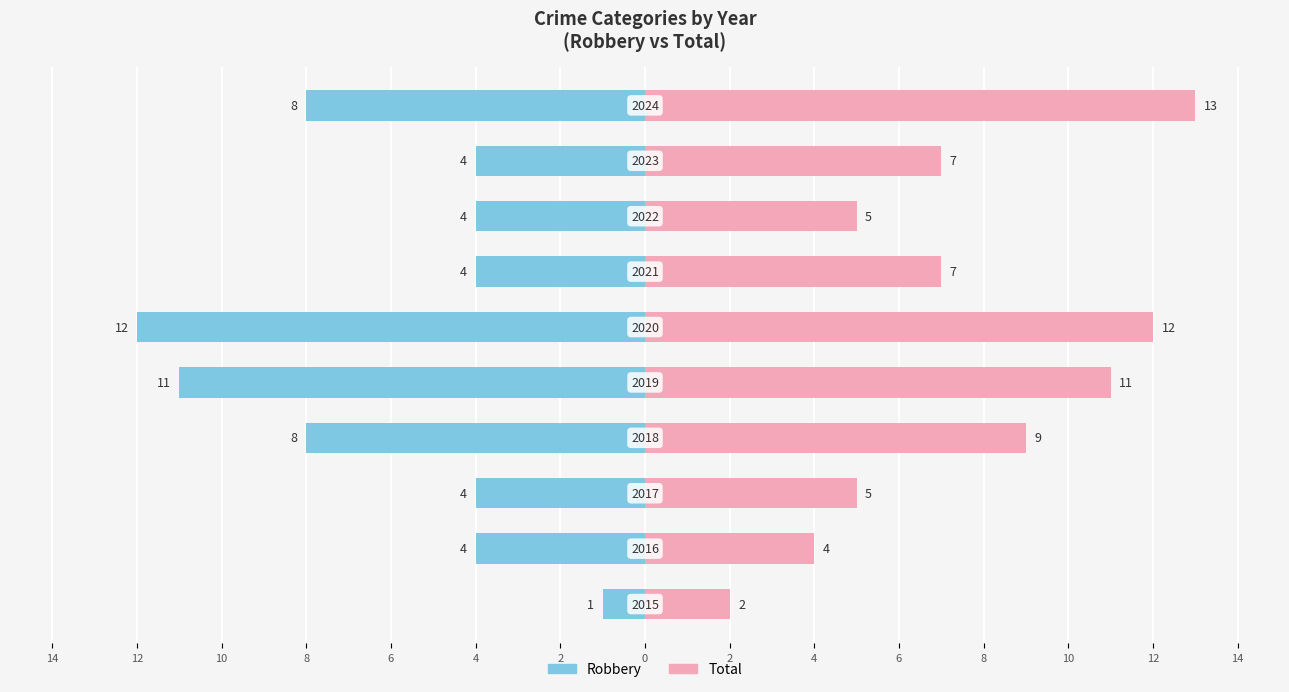

Count the number of categories in the chart.

10